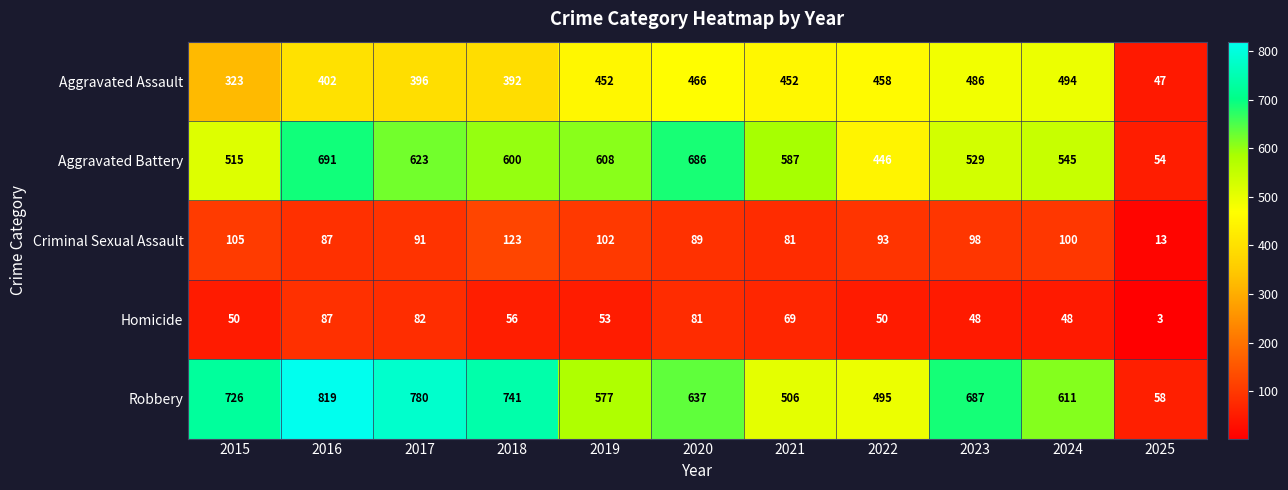

True or false: Homicide has a value of 3 at 2025.

True